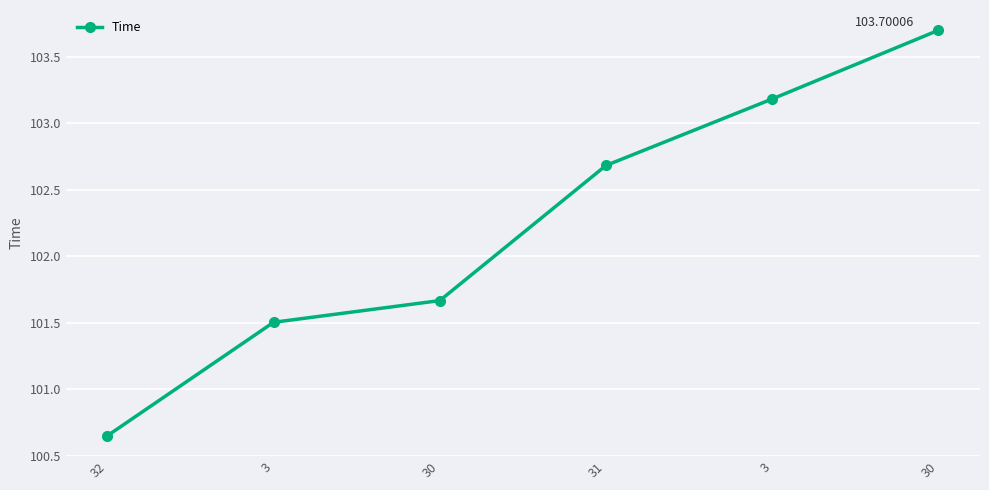

True or false: the data shows 102.7 at 31.

True